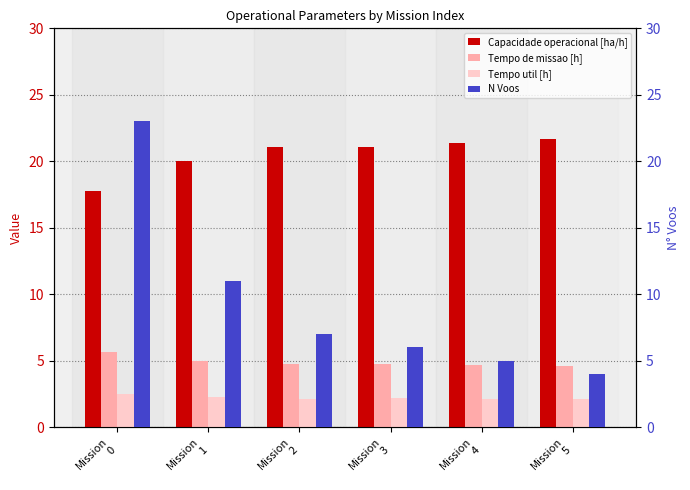

Count the number of categories in the chart.

6